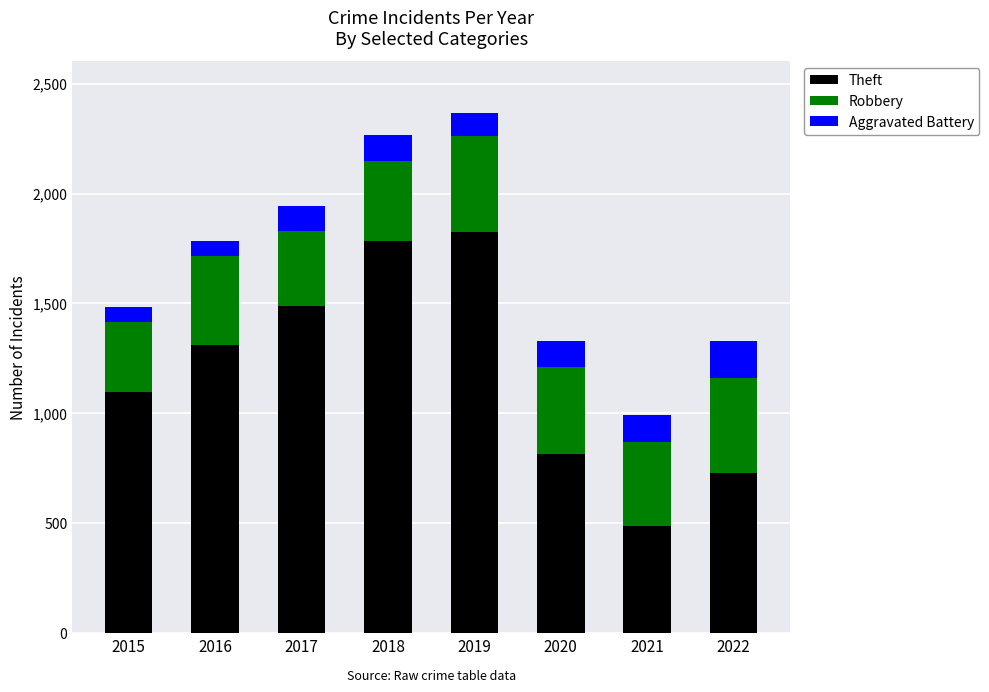

What is the difference between the maximum and second lowest values in the Theft series?

1097